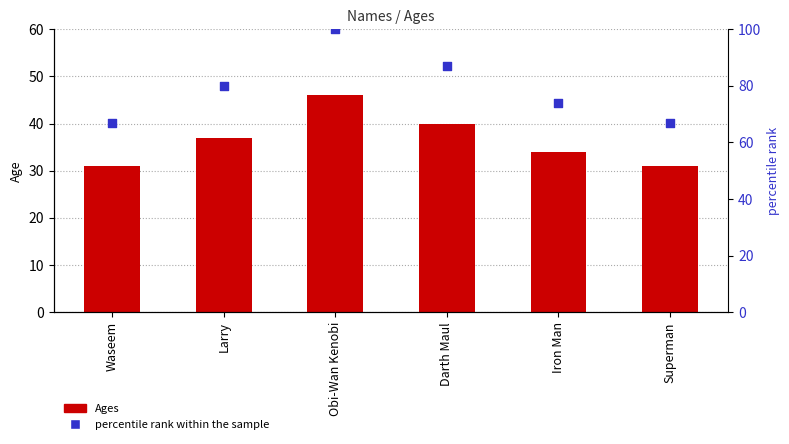

Which series has the widest spread of Y values?

percentile rank within the sample